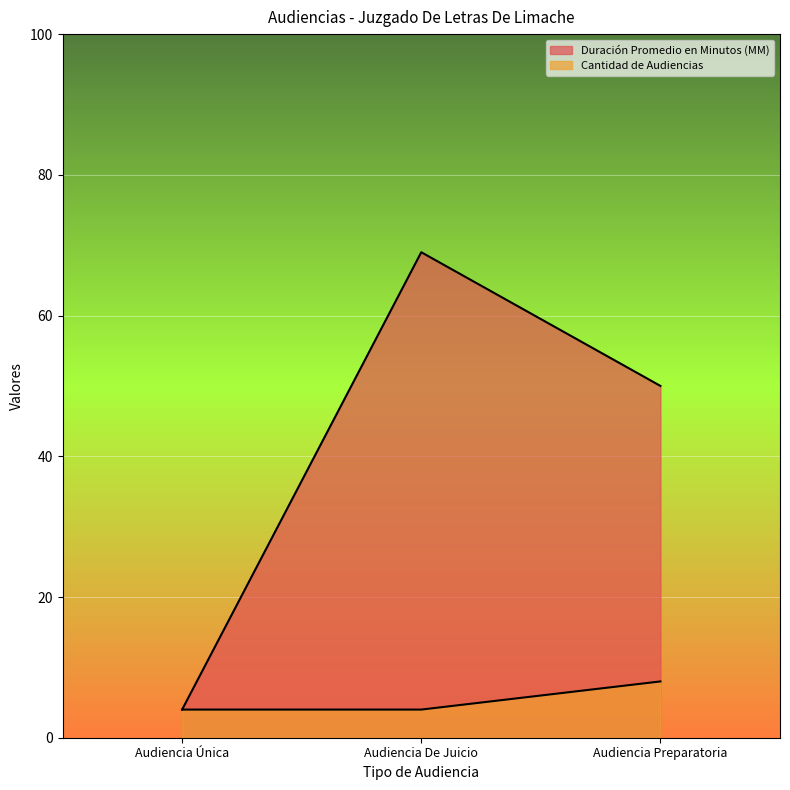

What is the total value across all series at Audiencia De Juicio?

73